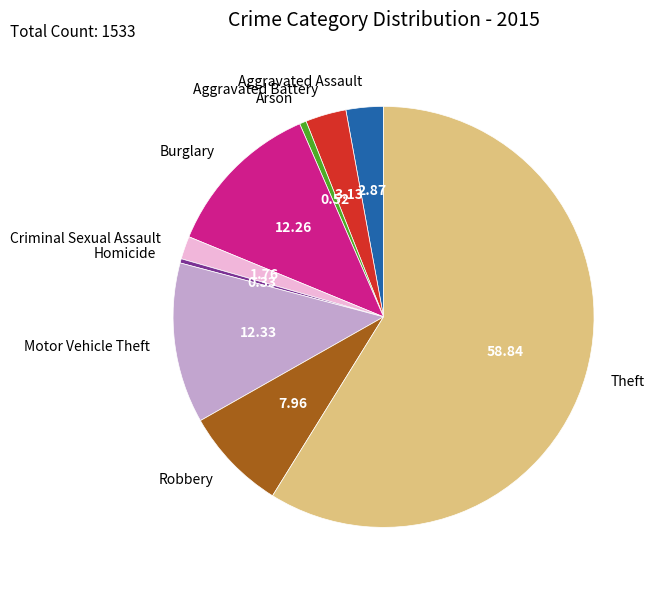

Which category has the biggest portion of the pie?

Theft